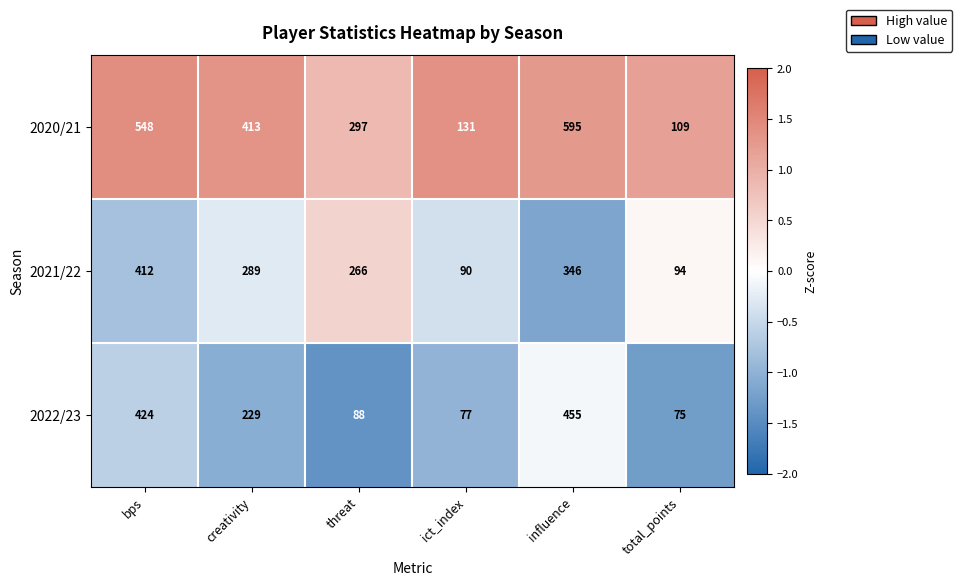

Rank the series at total_points from lowest to highest value.

2022/23, 2021/22, 2020/21